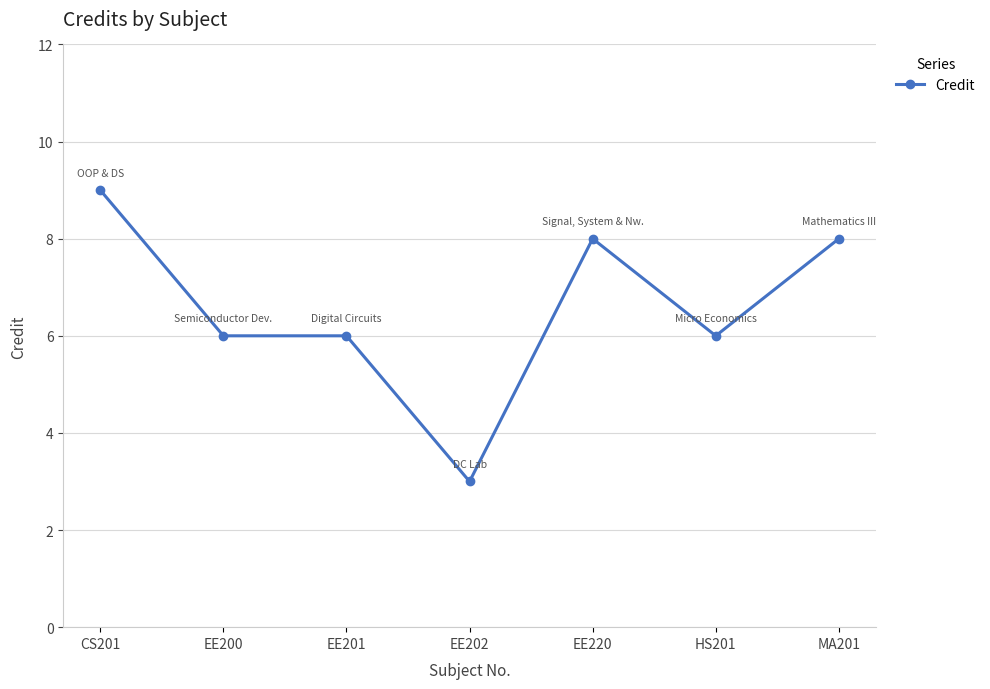

What value does the data have at CS201?

9